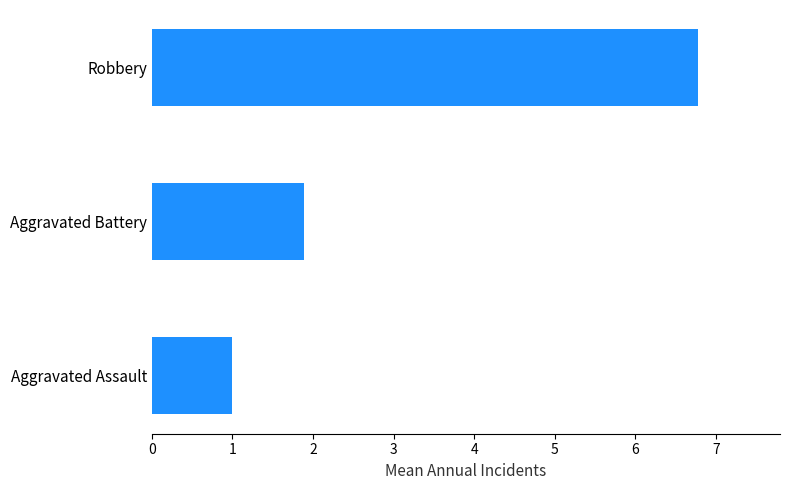

The chart shows a value of 3.0 at Aggravated Battery. True or false?

False